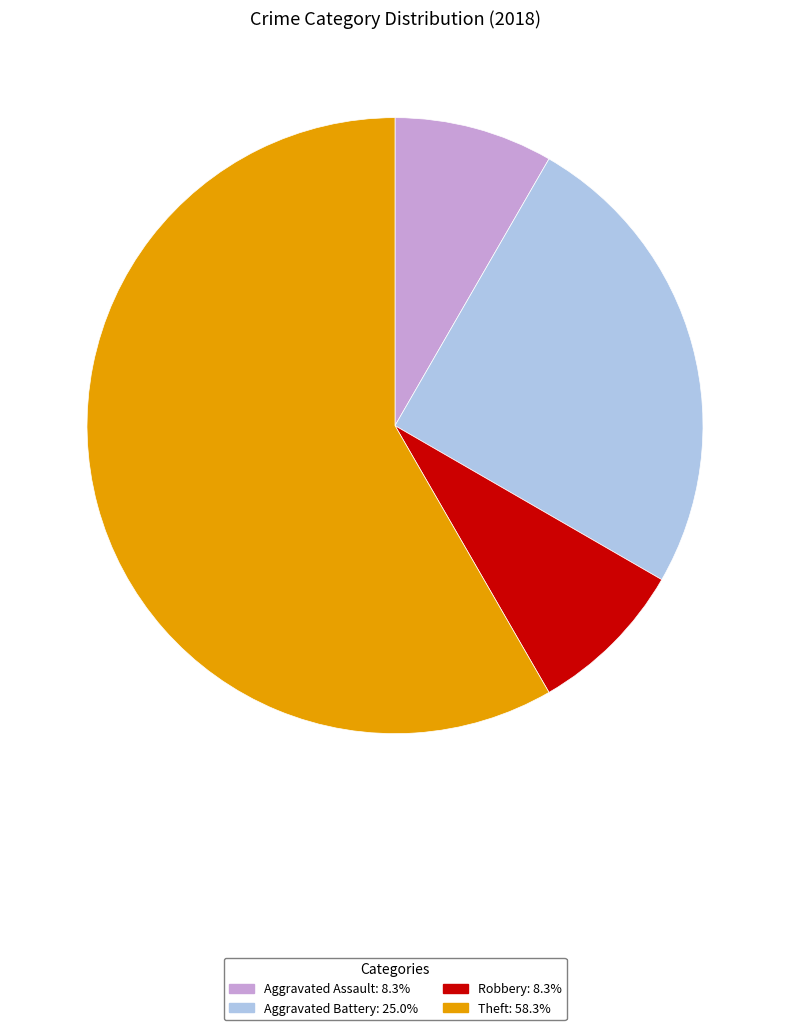

Is there a majority slice in this chart?

Yes